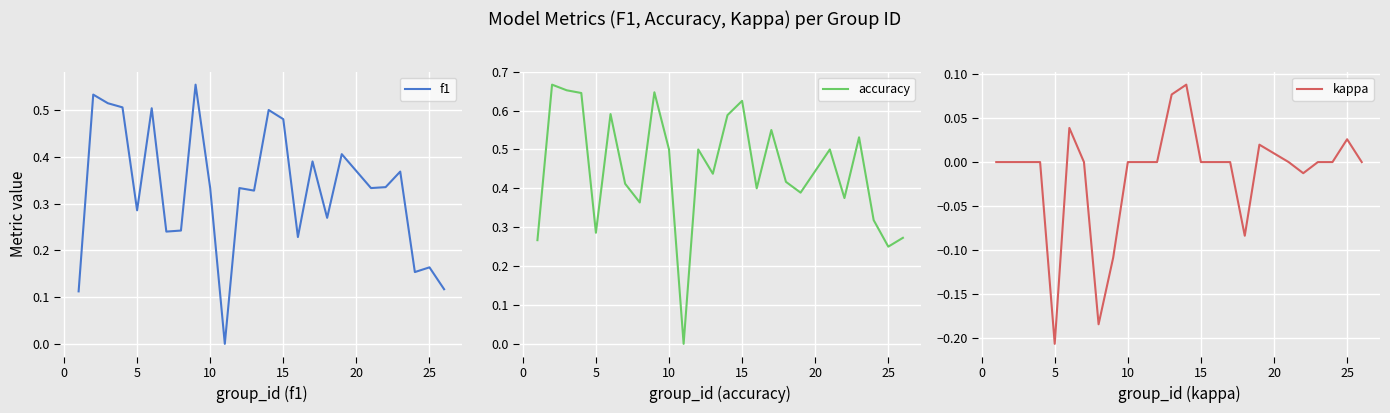

Between 15 and 20, which series saw the biggest shift?

accuracy